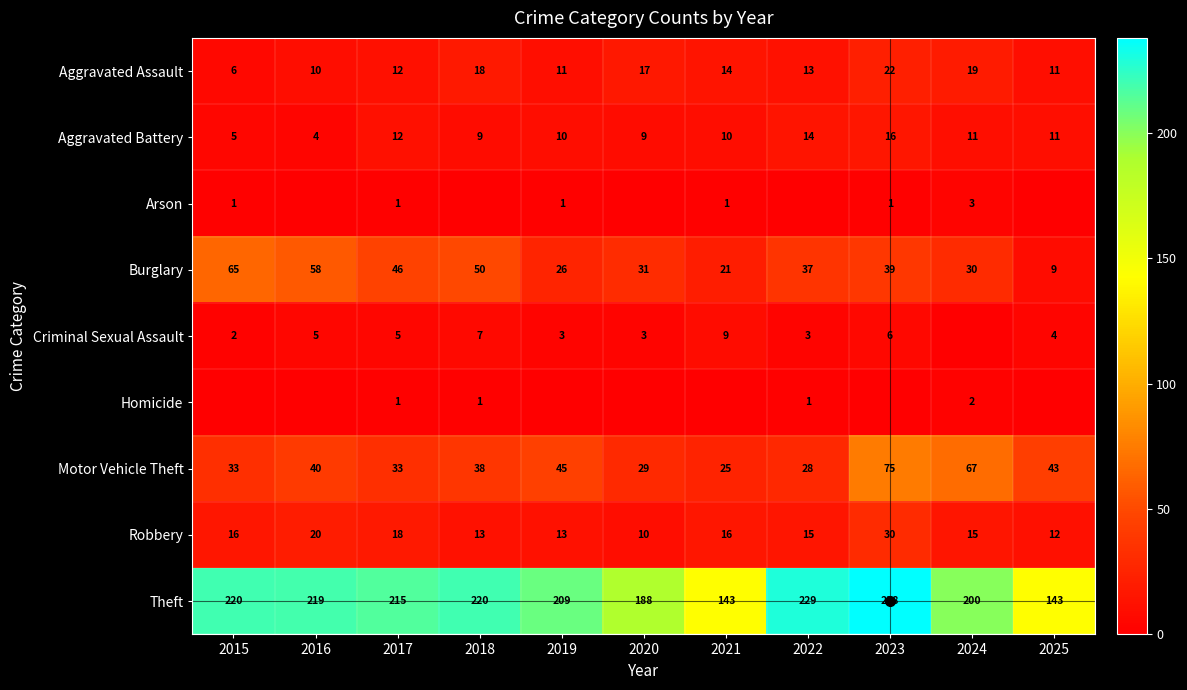

What is the sum of all Aggravated Assault values?

153